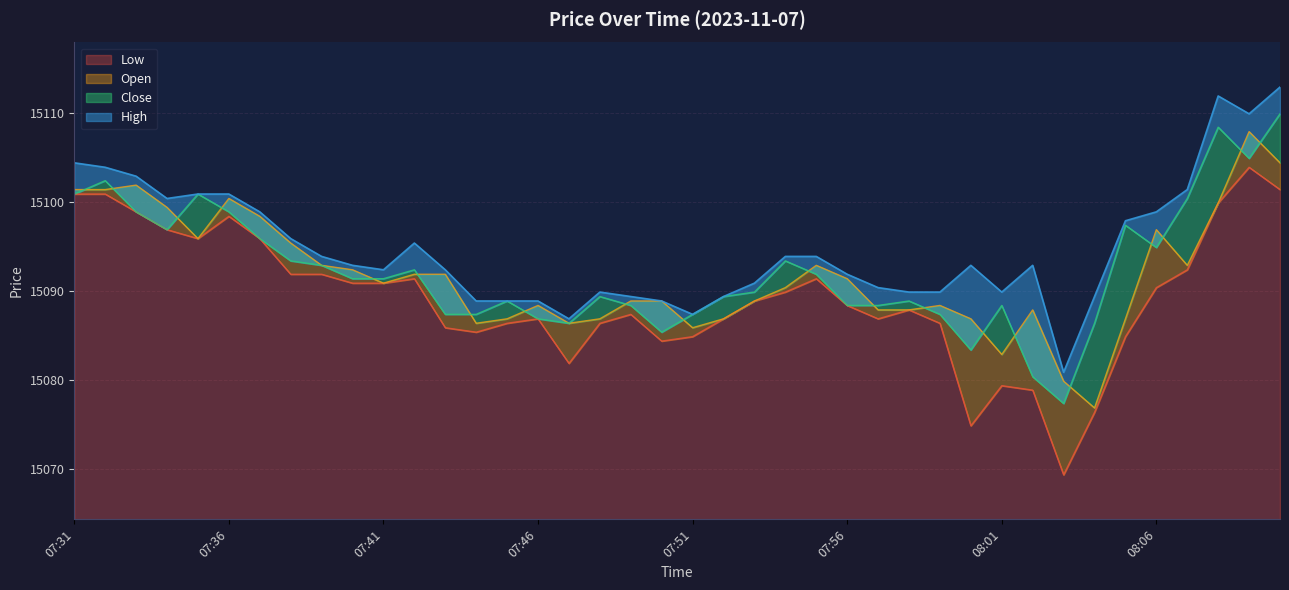

True or false: Open and High cross at least once.

False